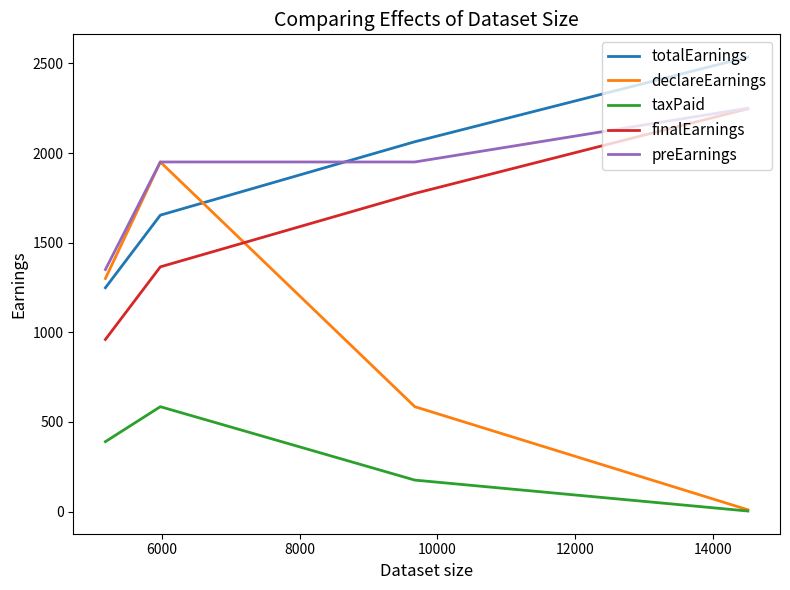

How many values in the totalEarnings series exceed 2062?

2